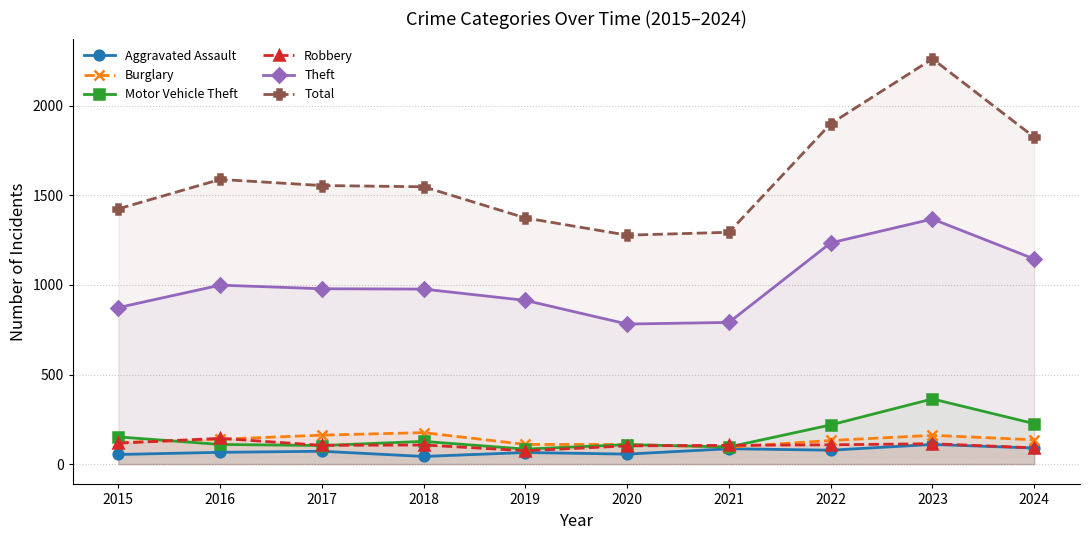

At which category is the sum across all series the highest?

2023